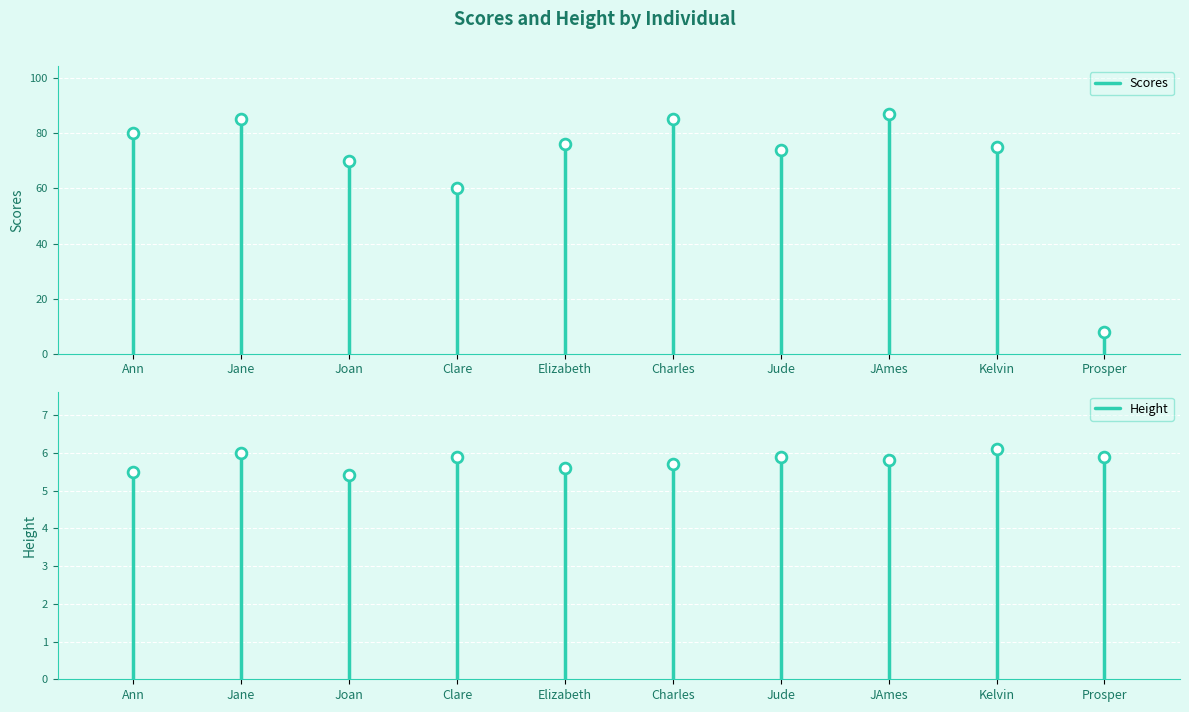

Which series contains the highest Y value?

Scores